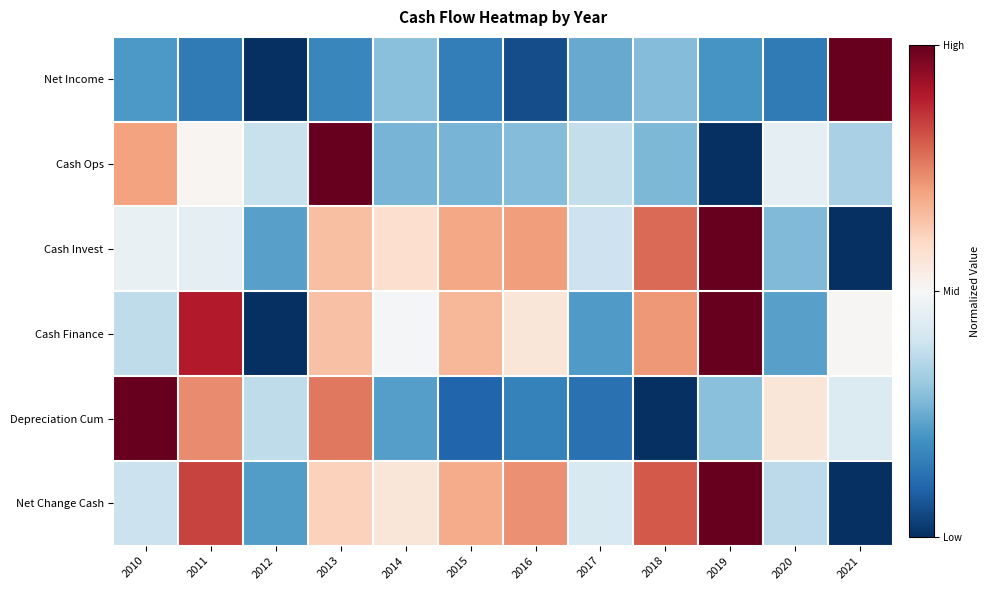

Reading left to right, what are all the values shown in this chart?

Net Income: 2010=0.2	2011=0.1	2012=0.0	2013=0.2	2014=0.3	2015=0.2	2016=0.1	2017=0.2	2018=0.3	2019=0.2	2020=0.1	2021=1.0
Cash Ops: 2010=0.7	2011=0.5	2012=0.4	2013=1.0	2014=0.3	2015=0.3	2016=0.3	2017=0.4	2018=0.3	2019=0.0	2020=0.5	2021=0.3
Cash Invest: 2010=0.5	2011=0.5	2012=0.2	2013=0.6	2014=0.6	2015=0.7	2016=0.7	2017=0.4	2018=0.8	2019=1.0	2020=0.3	2021=0.0
Cash Finance: 2010=0.4	2011=0.9	2012=0.0	2013=0.6	2014=0.5	2015=0.7	2016=0.6	2017=0.2	2018=0.7	2019=1.0	2020=0.2	2021=0.5
Depreciation Cum: 2010=1.0	2011=0.7	2012=0.4	2013=0.8	2014=0.2	2015=0.1	2016=0.2	2017=0.1	2018=0.0	2019=0.3	2020=0.6	2021=0.4
Net Change Cash: 2010=0.4	2011=0.8	2012=0.2	2013=0.6	2014=0.6	2015=0.7	2016=0.7	2017=0.4	2018=0.8	2019=1.0	2020=0.4	2021=0.0